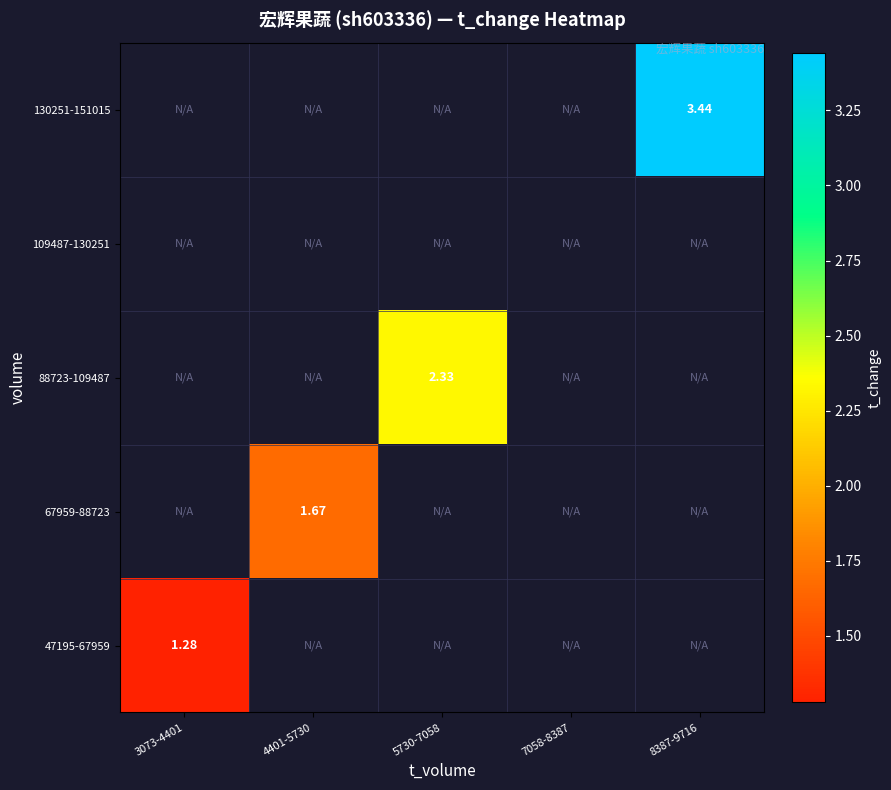

Which has a higher value, 3073-4401 or 8387-9716?

8387-9716